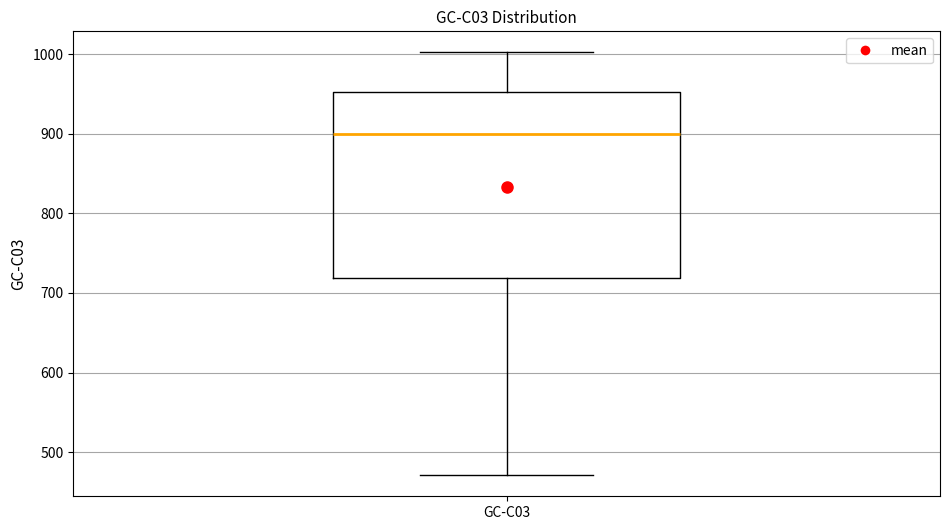

Where does the median line of the box for GC-C03 sit on the y-axis? The values are not printed on the chart, so give them approximately, as read against the axis.

900